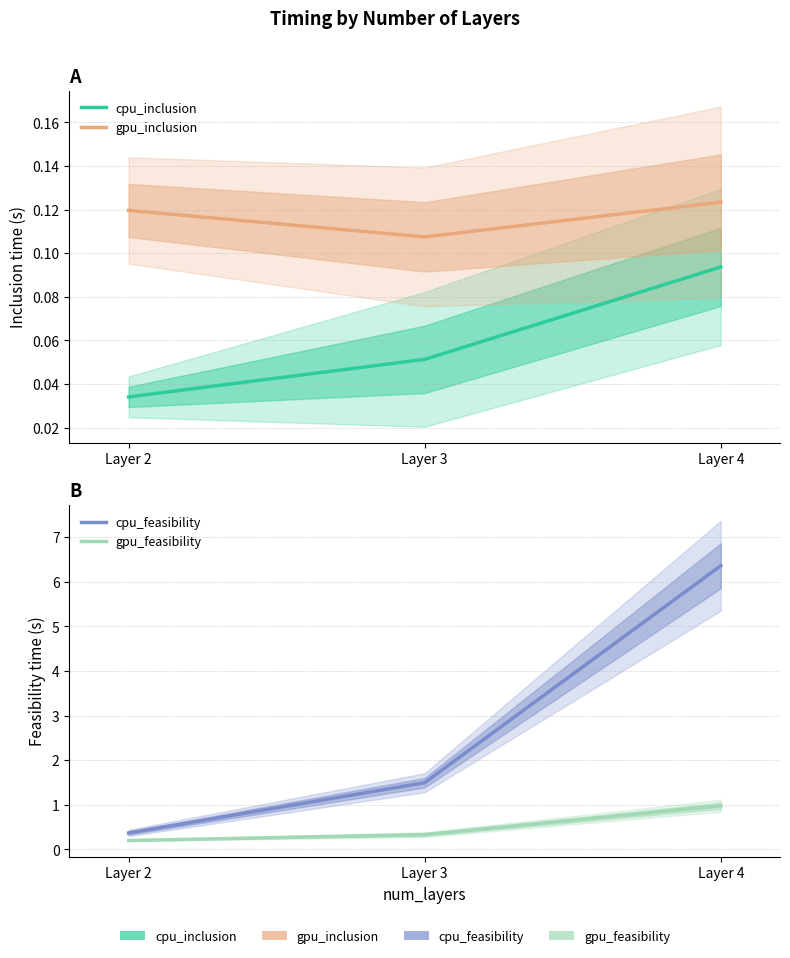

Reading left to right, extract all data points from this chart.

cpu_inclusion: 0.0	0.1	0.1
gpu_inclusion: 0.1	0.1	0.1
cpu_feasibility: 0.4	1.5	6.4
gpu_feasibility: 0.2	0.3	1.0